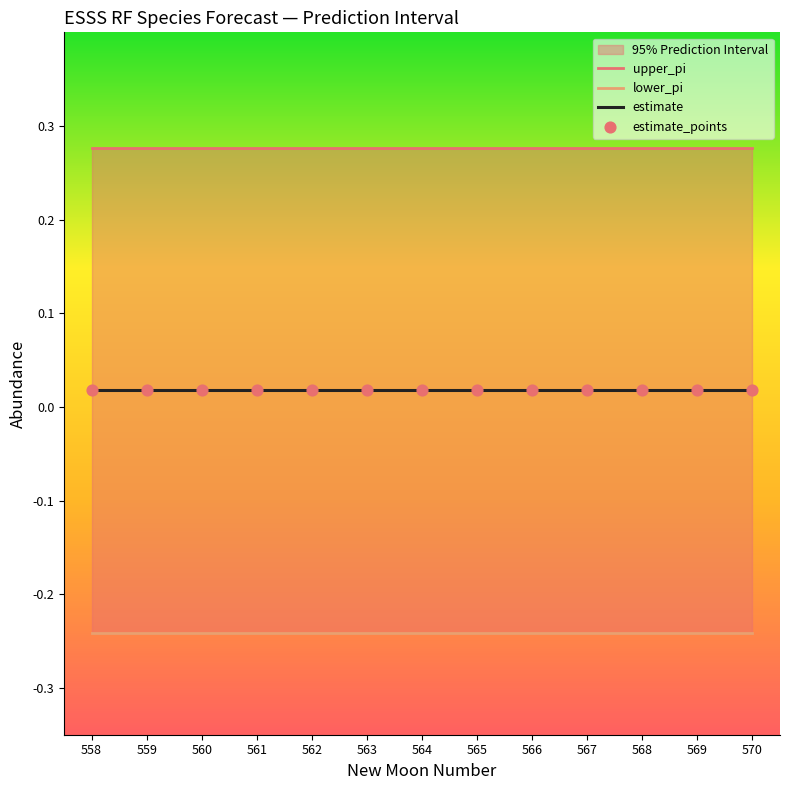

At which category is the sum across all series the highest?

563